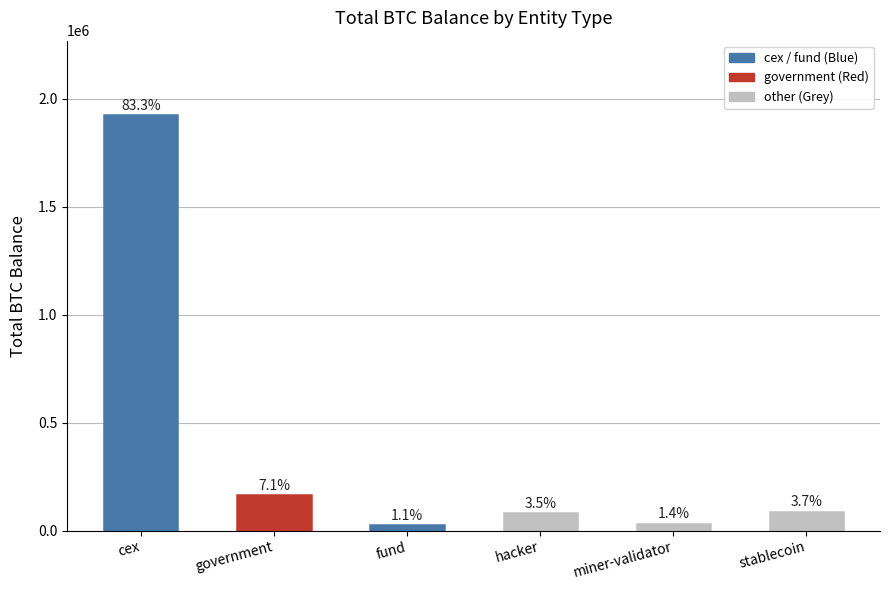

The value at miner-validator is 31643.4. True or false?

True